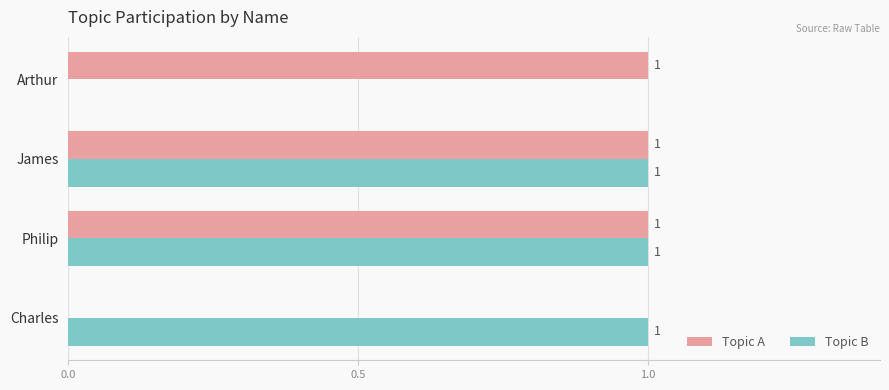

Which series changed the most between Philip and Charles?

Topic A